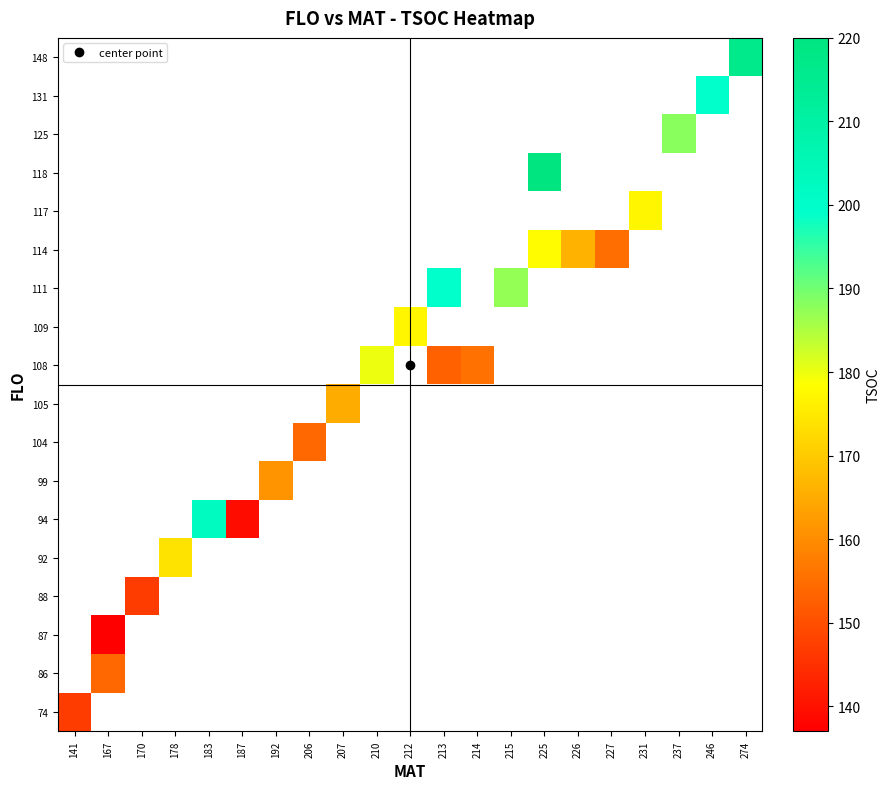

Which label corresponds to the smallest value in the chart?

167